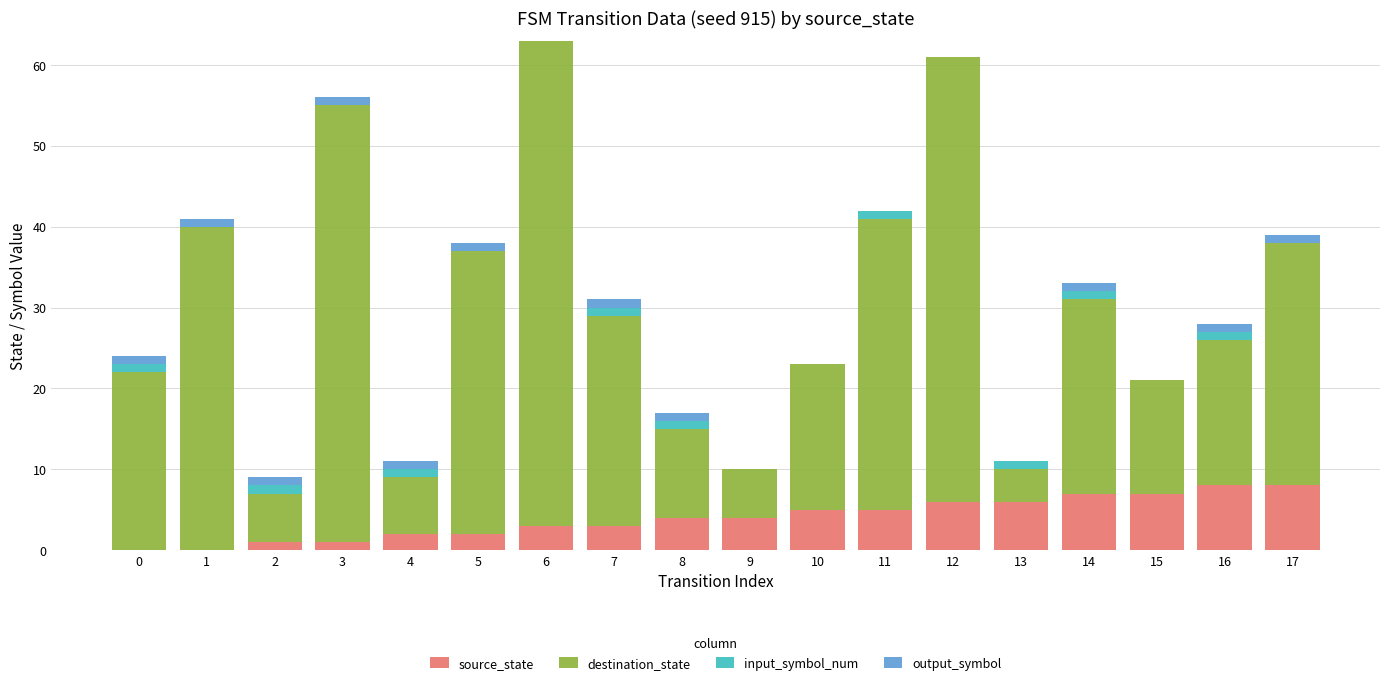

The source_state series shows 11 at 14. True or false?

False